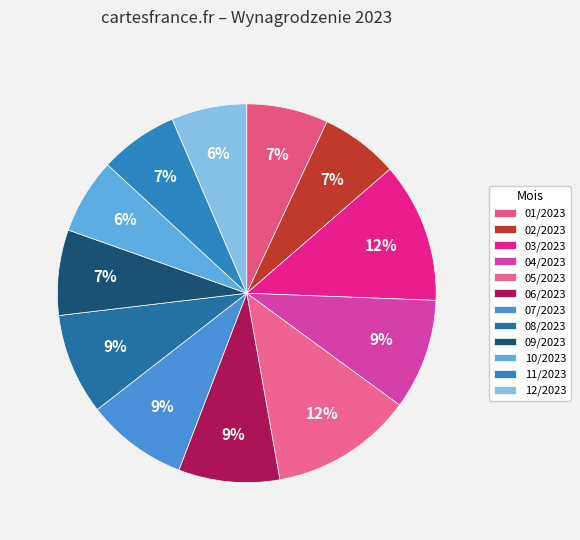

How many slices are in this pie chart?

12